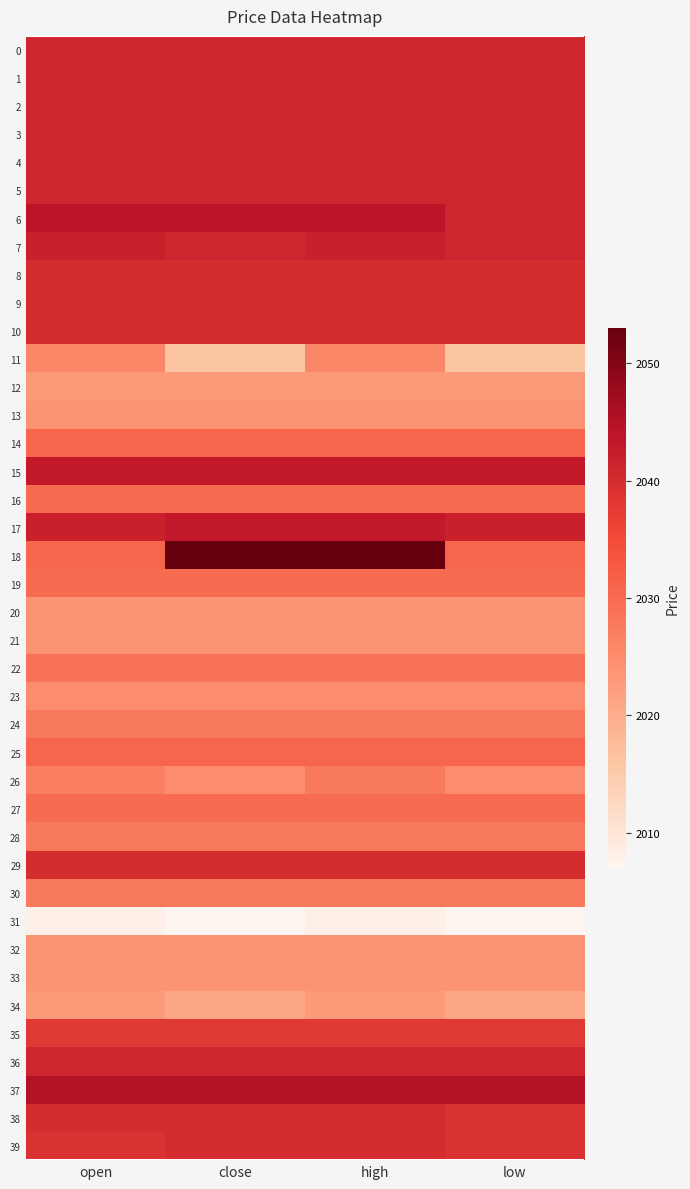

Reading left to right, list all the values displayed in this chart.

0: open=2041	close=2041	high=2041	low=2041
1: open=2041	close=2041	high=2041	low=2041
2: open=2041	close=2041	high=2041	low=2041
3: open=2041	close=2041	high=2041	low=2041
4: open=2041	close=2041	high=2041	low=2041
5: open=2041	close=2041	high=2041	low=2041
6: open=2044	close=2044	high=2044	low=2041
7: open=2042	close=2041	high=2042	low=2041
8: open=2040	close=2040	high=2040	low=2040
9: open=2040	close=2040	high=2040	low=2040
10: open=2040	close=2040	high=2040	low=2040
11: open=2026	close=2016	high=2026	low=2016
12: open=2023	close=2023	high=2023	low=2023
13: open=2024	close=2024	high=2024	low=2024
14: open=2031	close=2031	high=2031	low=2031
15: open=2043	close=2043	high=2043	low=2043
16: open=2030	close=2030	high=2030	low=2030
17: open=2042	close=2043	high=2043	low=2042
18: open=2031	close=2053	high=2053	low=2031
19: open=2030	close=2030	high=2030	low=2030
20: open=2024	close=2024	high=2024	low=2024
21: open=2024	close=2024	high=2024	low=2024
22: open=2029	close=2029	high=2029	low=2029
23: open=2025	close=2025	high=2025	low=2025
24: open=2028	close=2028	high=2028	low=2028
25: open=2031	close=2031	high=2031	low=2031
26: open=2027	close=2025	high=2028	low=2025
27: open=2030	close=2030	high=2030	low=2030
28: open=2028	close=2028	high=2028	low=2028
29: open=2040	close=2040	high=2040	low=2040
30: open=2028	close=2028	high=2028	low=2028
31: open=2008	close=2007	high=2008	low=2007
32: open=2024	close=2024	high=2024	low=2024
33: open=2024	close=2024	high=2024	low=2024
34: open=2023	close=2021	high=2023	low=2021
35: open=2038	close=2038	high=2038	low=2038
36: open=2041	close=2041	high=2041	low=2041
37: open=2045	close=2045	high=2045	low=2045
38: open=2040	close=2040	high=2040	low=2039
39: open=2039	close=2040	high=2040	low=2039